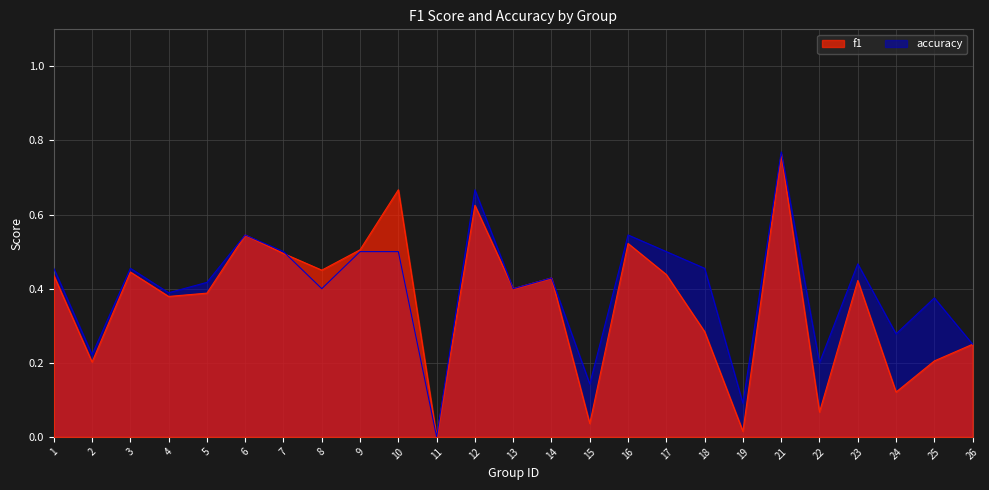

True or false: accuracy has a value of 0.6 at 5.

False